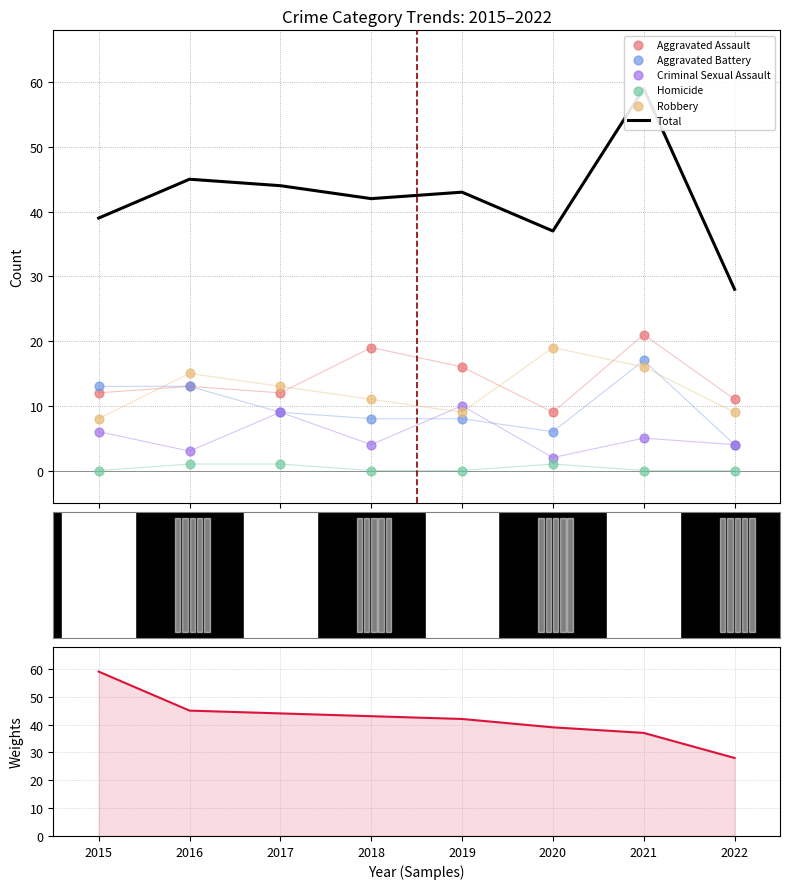

Which series reaches the minimum Y coordinate?

Homicide